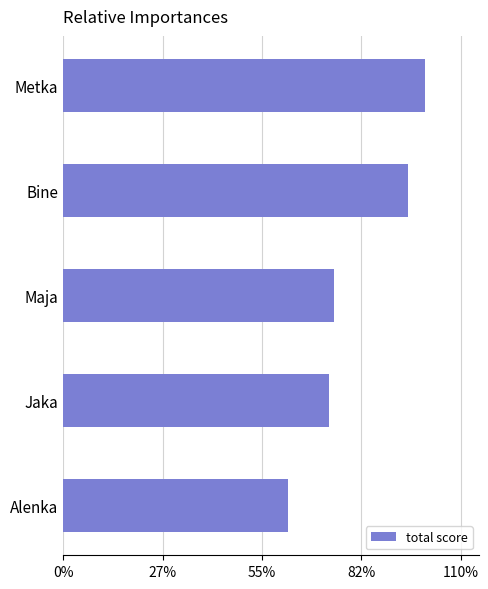

List the labels in order of value, largest first.

Metka, Bine, Maja, Jaka, Alenka